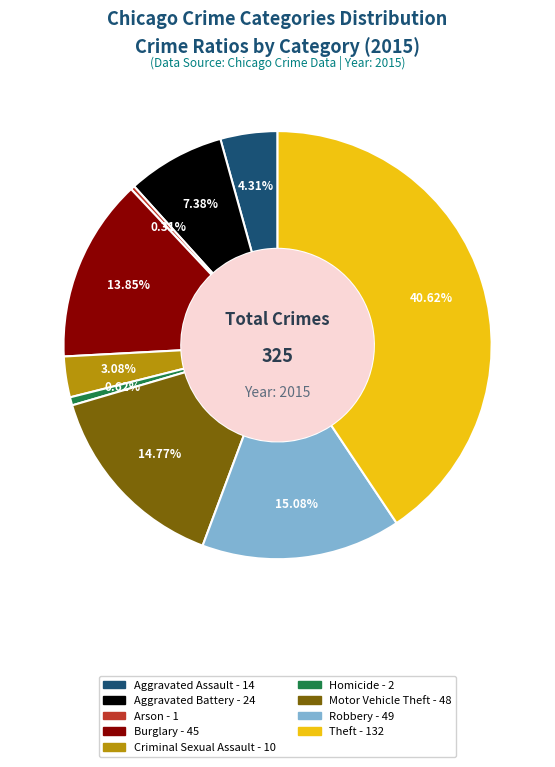

To the nearest percent, what is the combined percentage of Robbery and Aggravated Assault?

19%